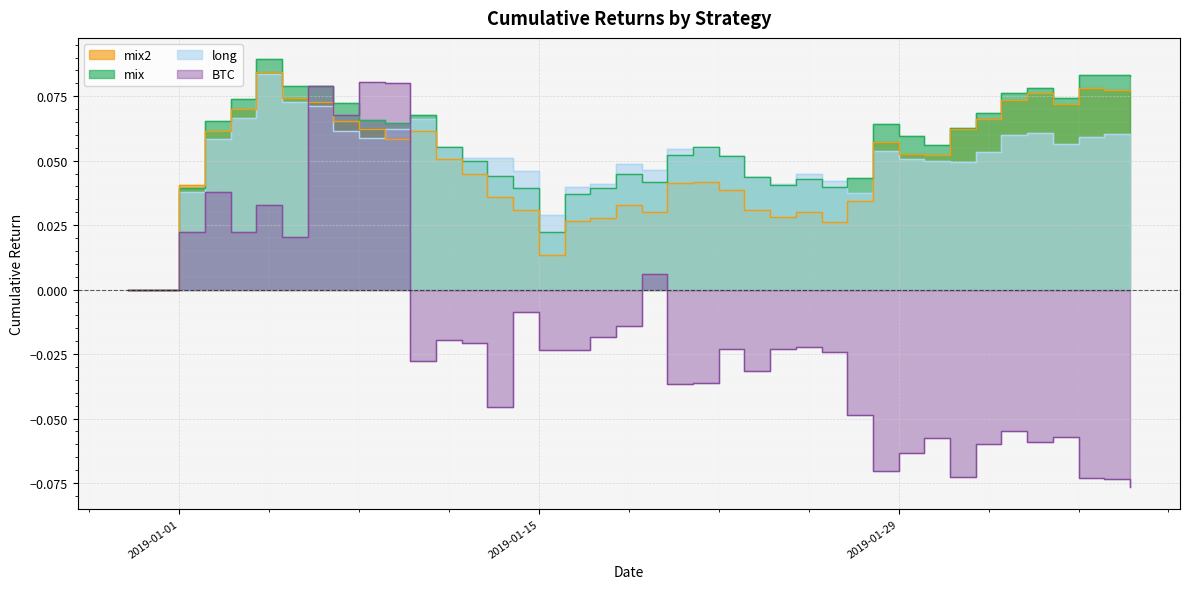

How many interior local peaks does the long series have?

8